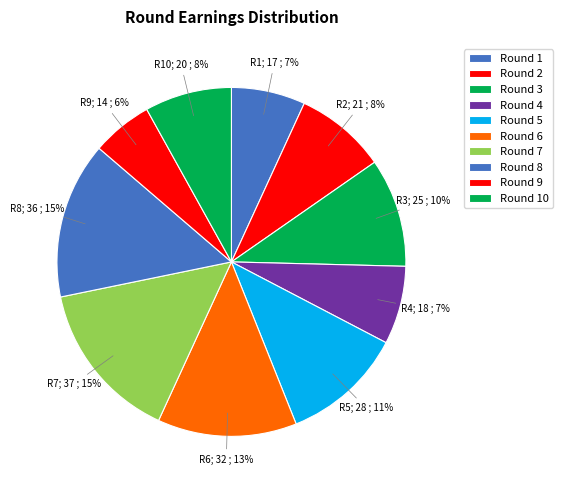

To the nearest percent, what is the difference between the largest and smallest slice percentages?

9%